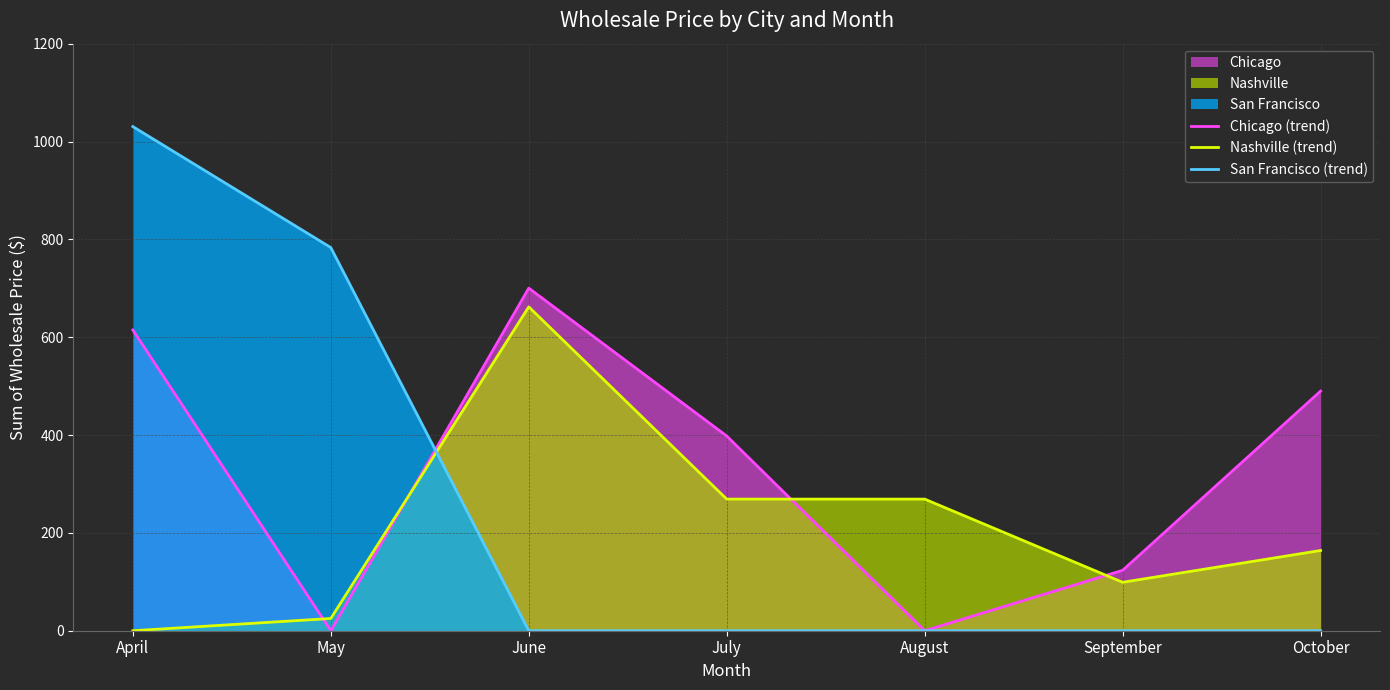

Is it true that Chicago (trend) equals 700.2 at June?

True